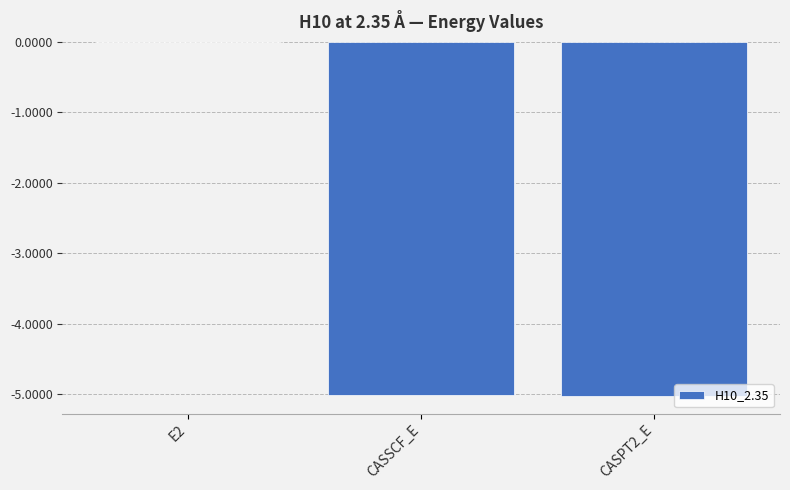

The value at CASPT2_E is -2.7. True or false?

False